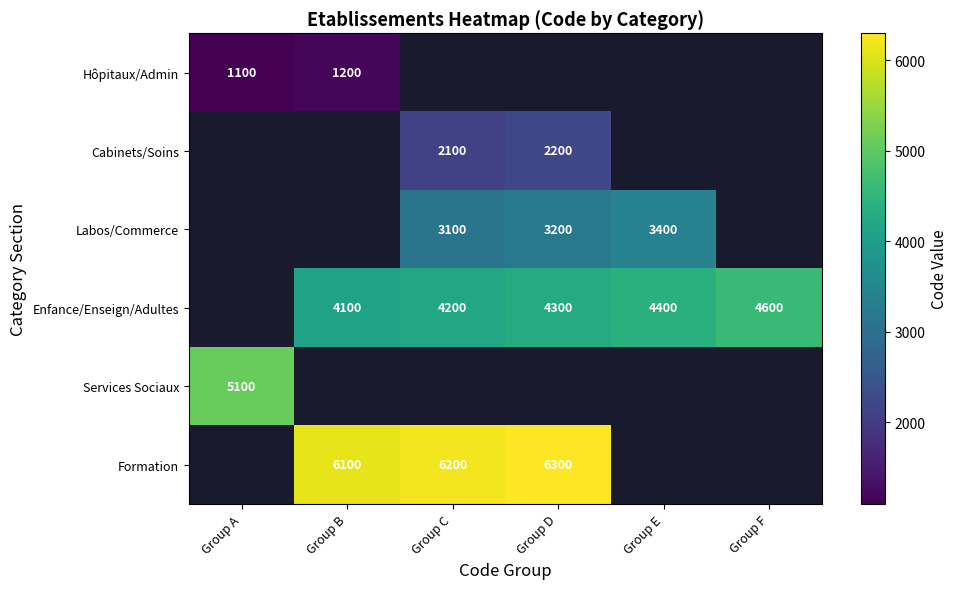

What is the greatest value displayed?

6300.0